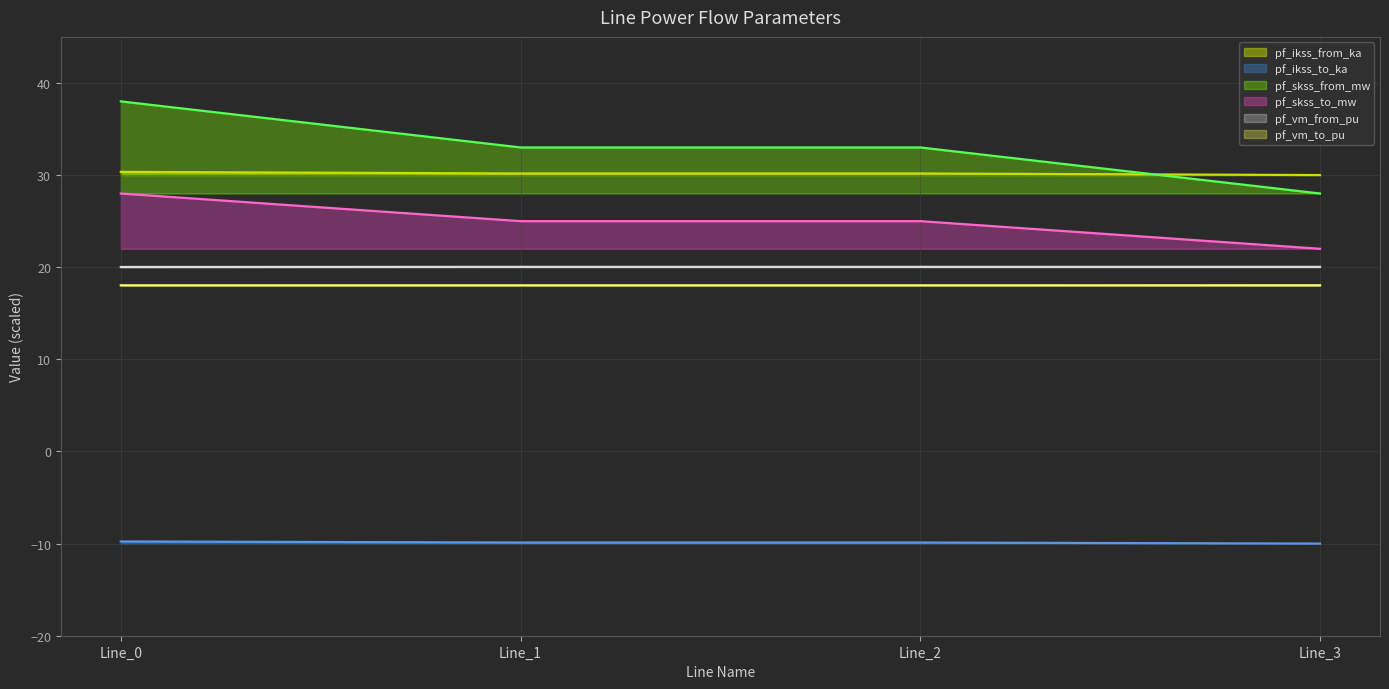

At Line_1, list the series in order from largest to smallest.

pf_skss_from_mw, pf_ikss_from_ka, pf_skss_to_mw, pf_vm_from_pu, pf_vm_to_pu, pf_ikss_to_ka